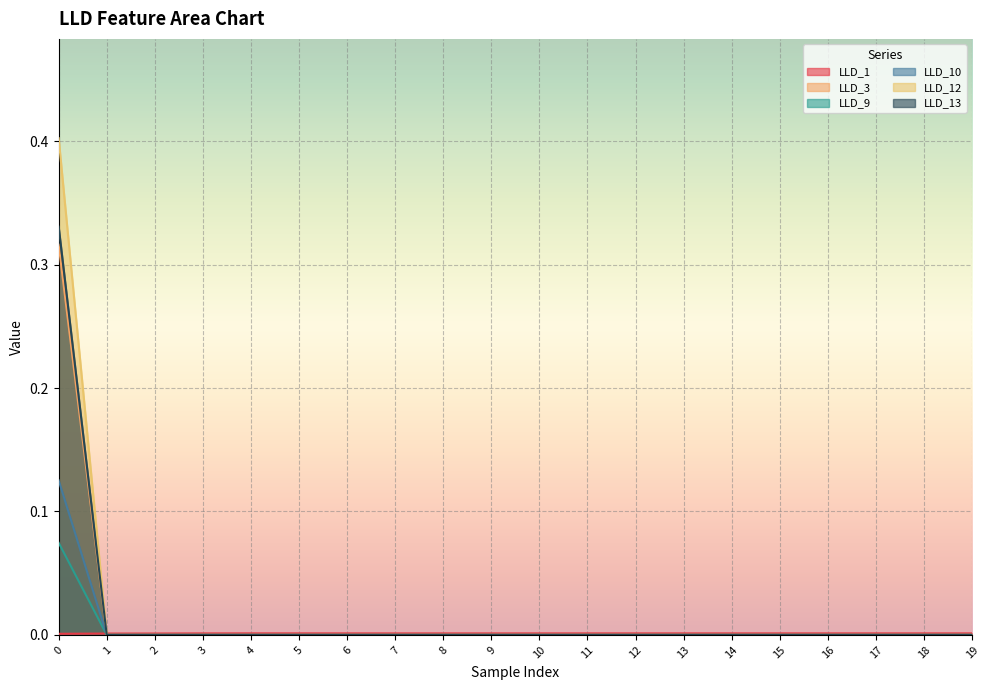

At which label is LLD_13 closest to 0?

1